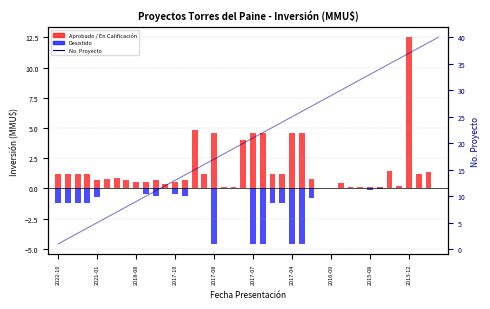

What is the approximate value of Inversion_pos at 2017-11?

0.5